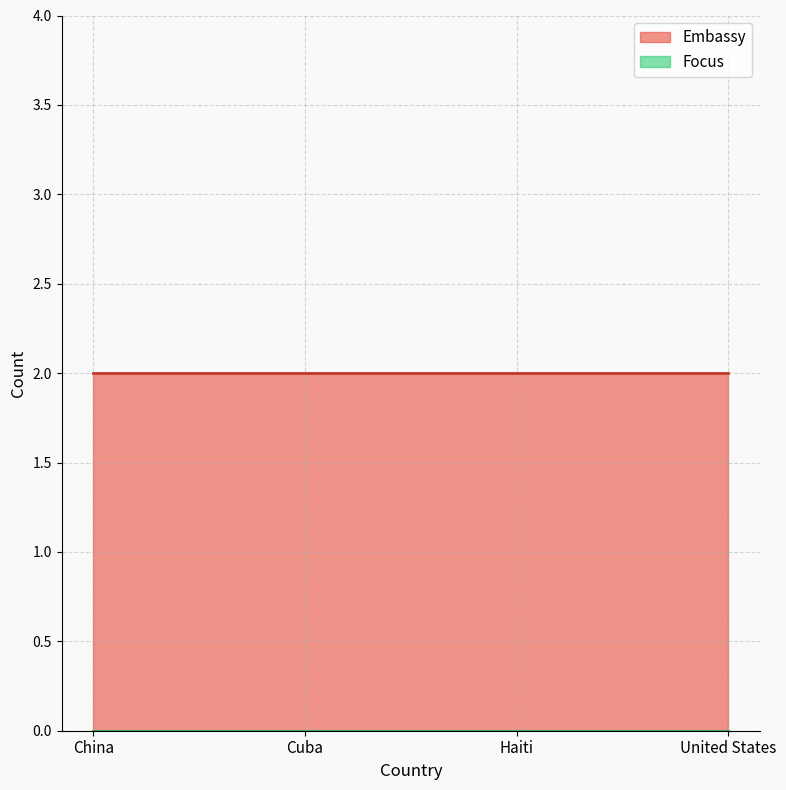

What is the maximum value shown in the chart?

2